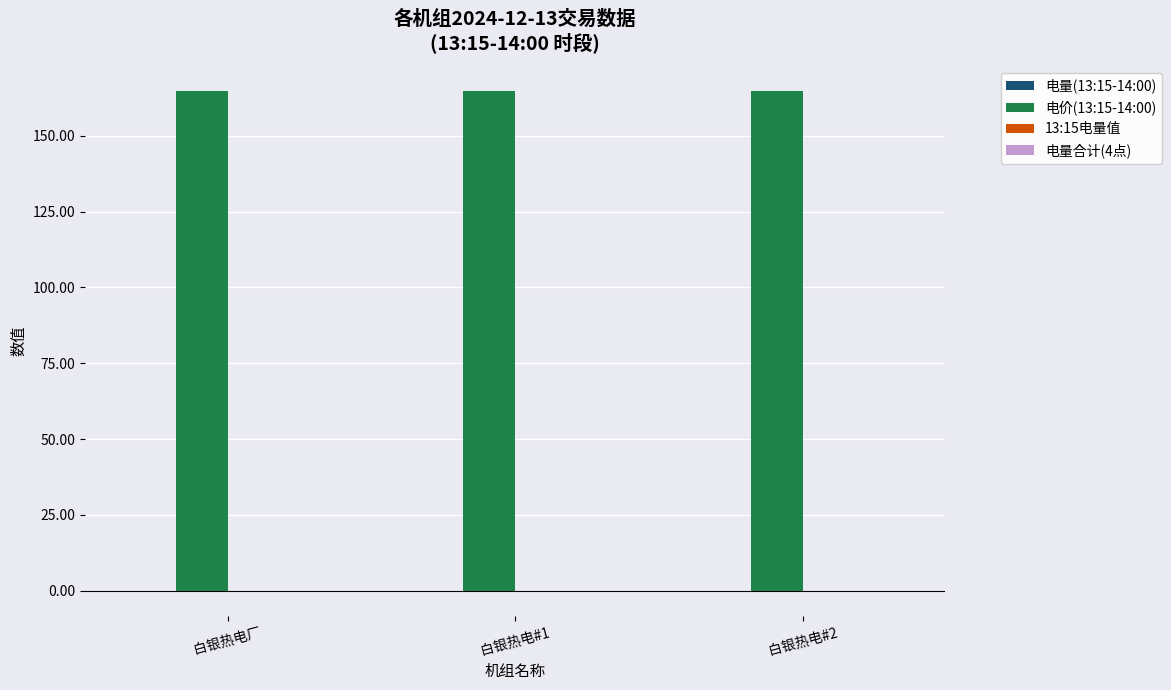

The value of 电价(13:15-14:00) at 白银热电#2 is 164.8. True or false?

True